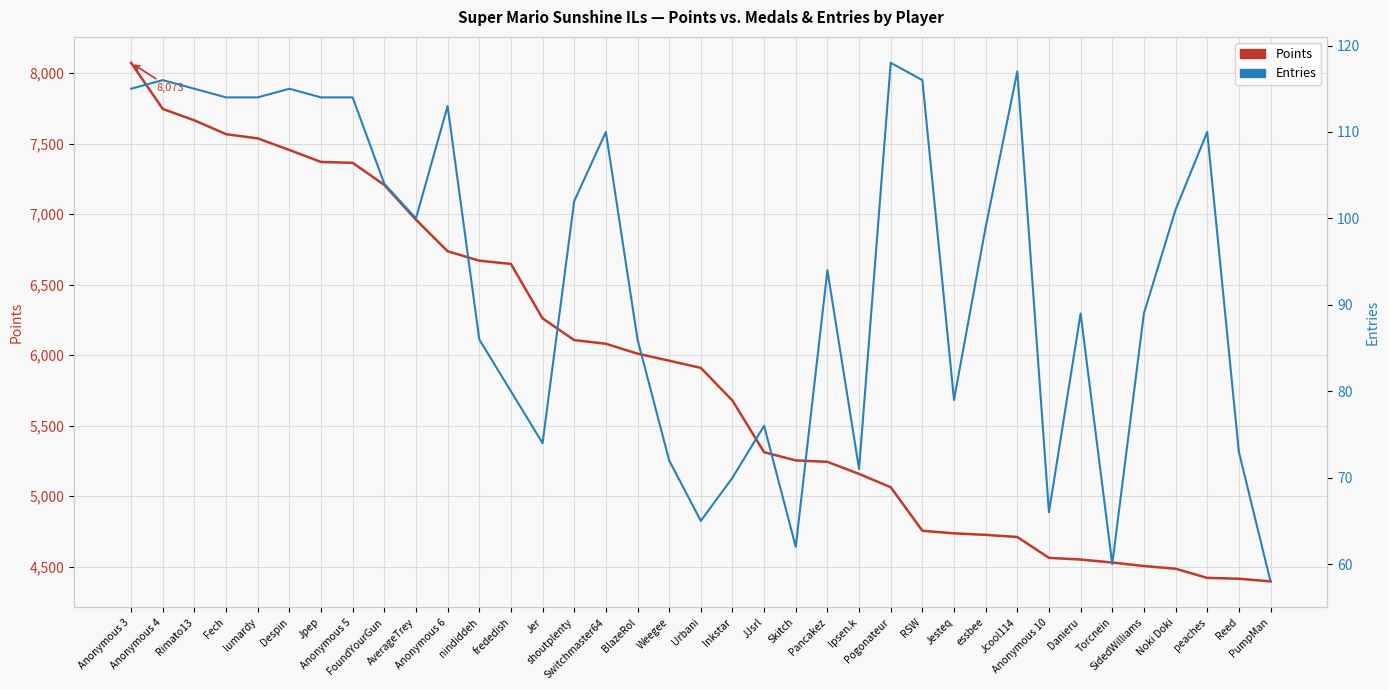

What is the label of the 1st point from the left?

Anonymous 3